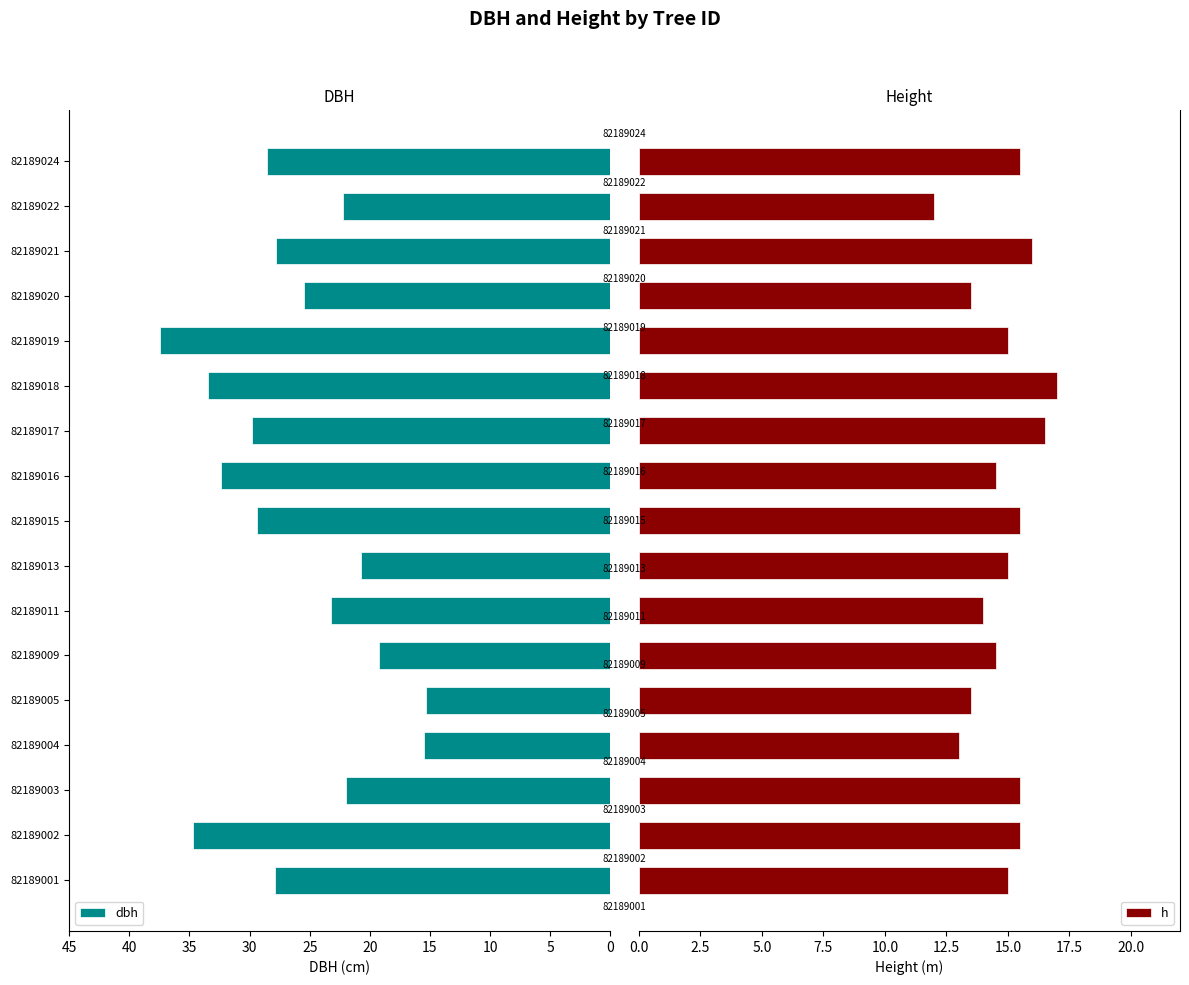

At how many categories does at least one series exceed 25?

10